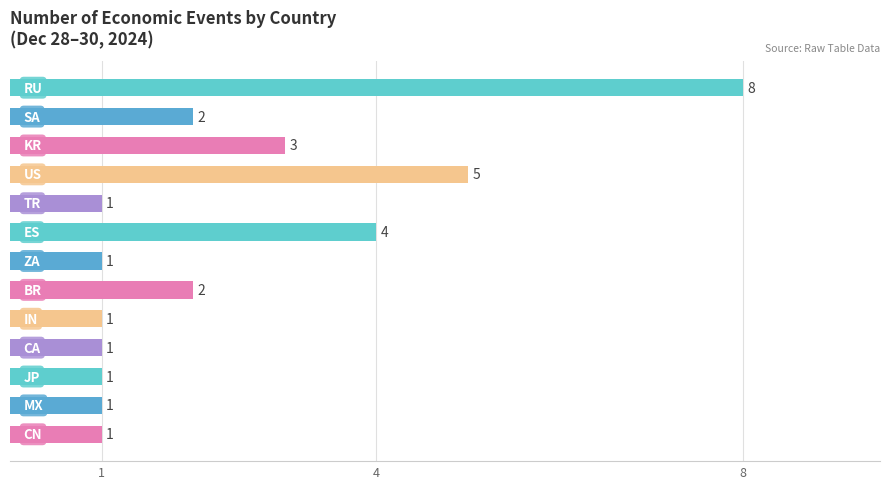

Count the values in the range 1 to 3.

10